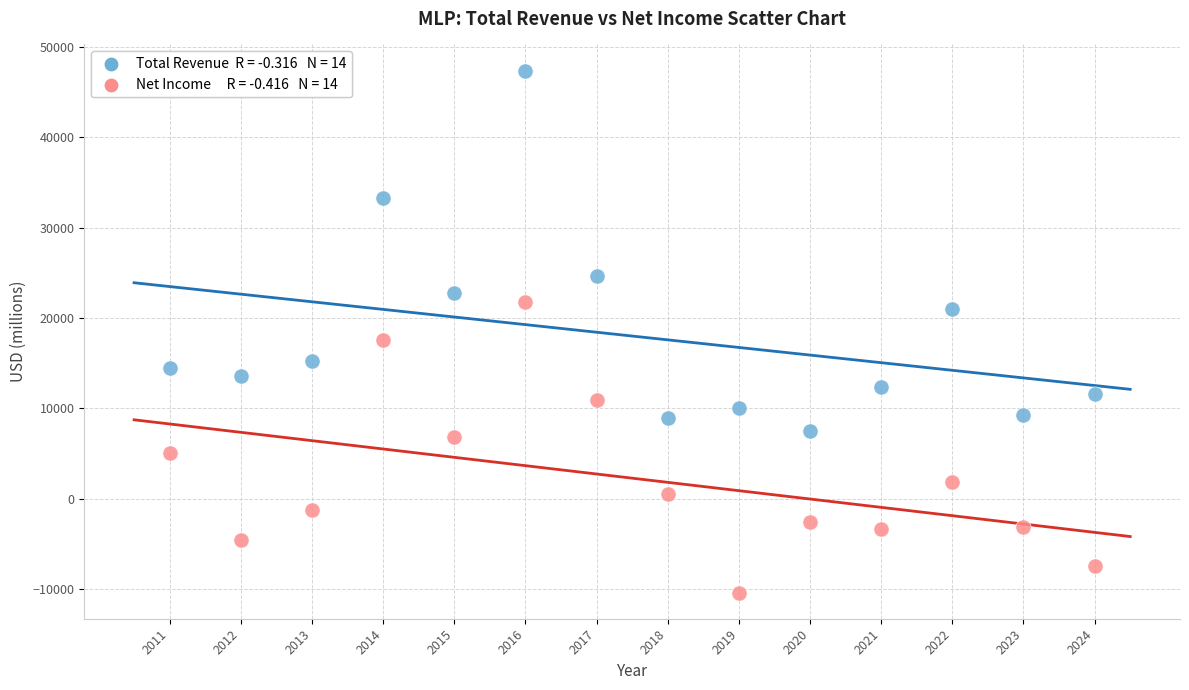

Across all series, what Y value is closest to 18500?

17600